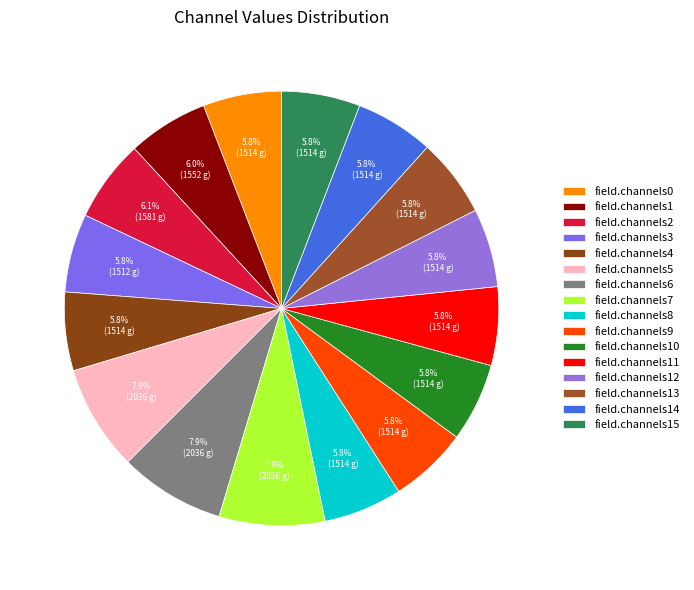

To the nearest percent, what portion does field.channels5 represent?

8%